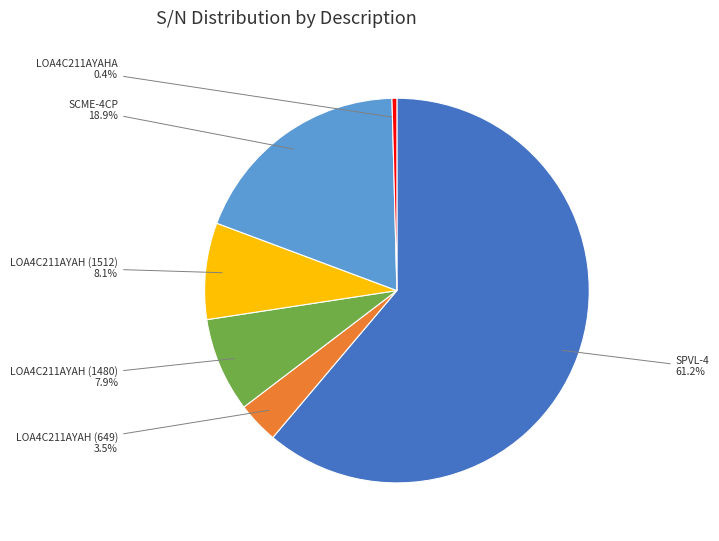

To the nearest percent, what is the difference between the largest and smallest slice percentages?

61%